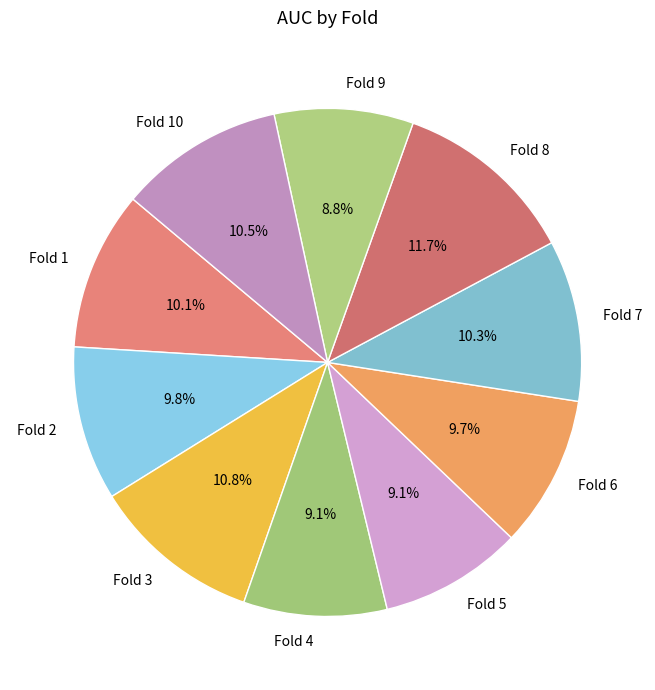

Which slice is the largest?

Fold 8